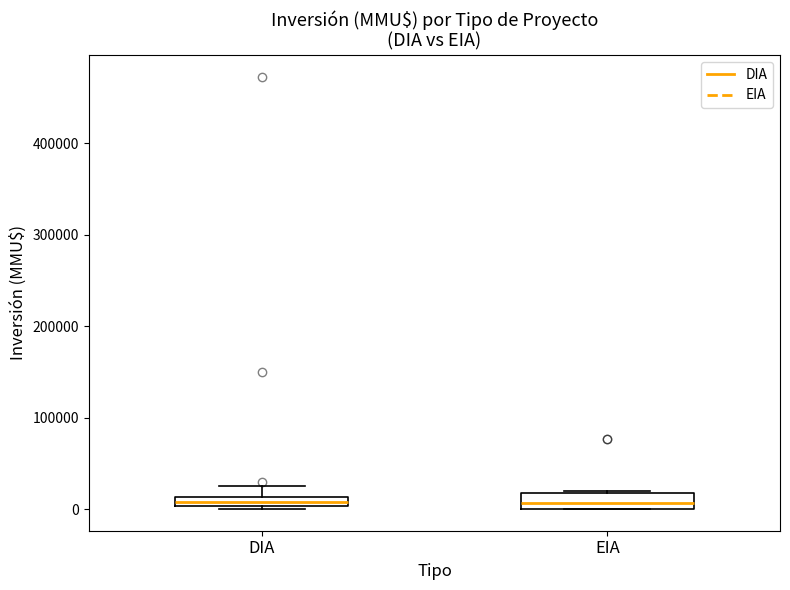

Where is the lower edge of the box for EIA on the y-axis? The values are not printed on the chart, so give them approximately, as read against the axis.

0